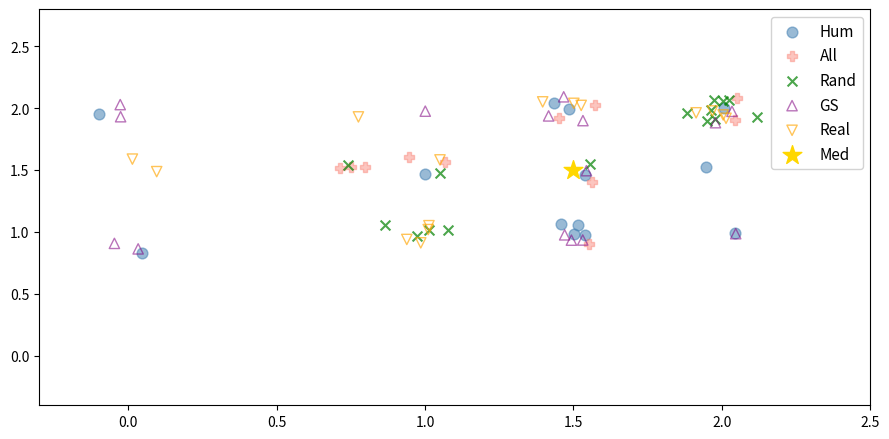

What are all the series names shown in the legend?

Hum, All, Rand, GS, Real, Med